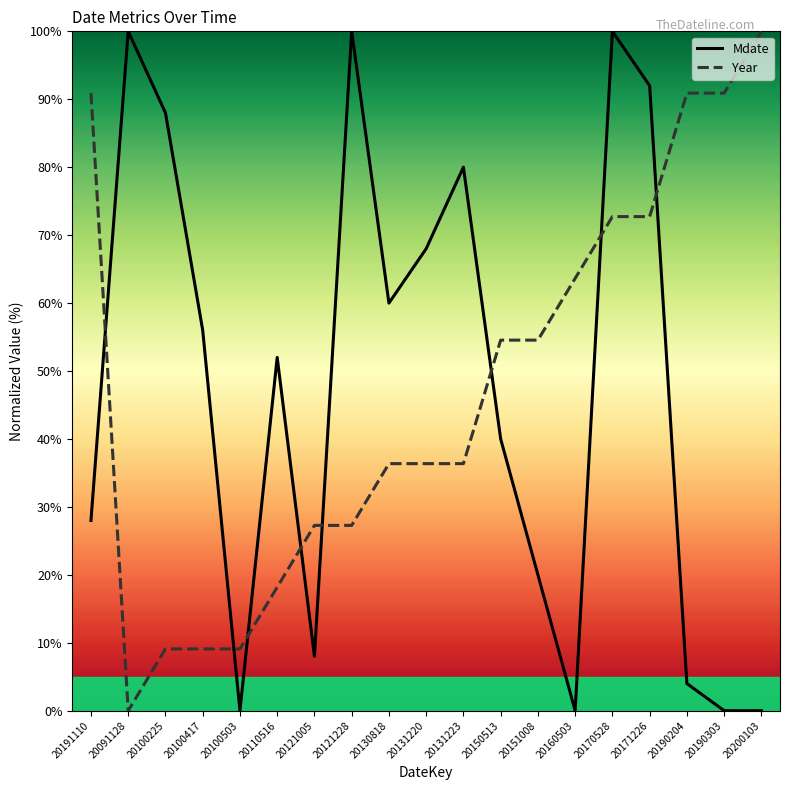

What is the sum of the Mdate values at 20130818 and 20131220?

128.0